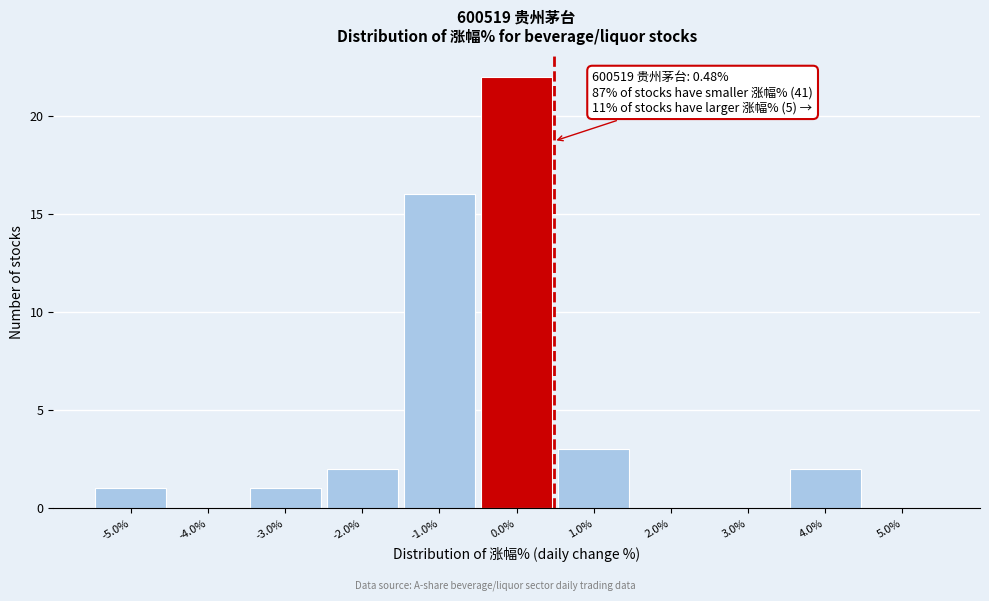

Over which range of the x-axis is the bar tallest?

-0.5 to 0.5